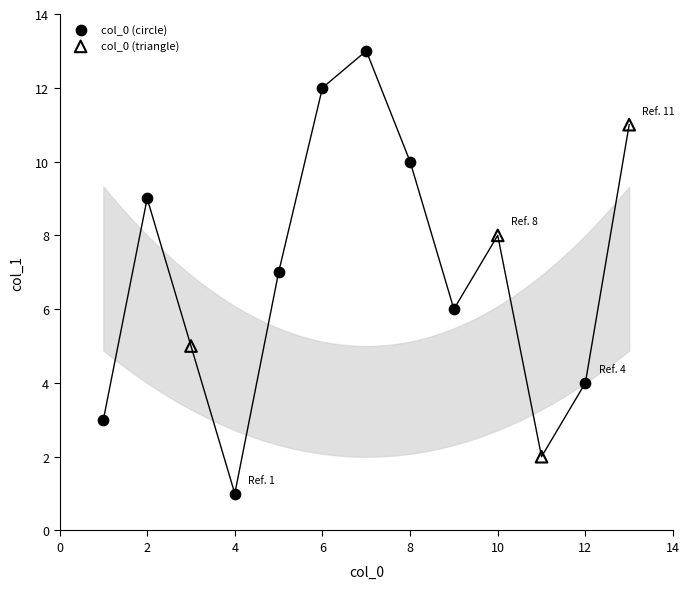

Which series has the largest Y range (max minus min)?

col_0 (circle)